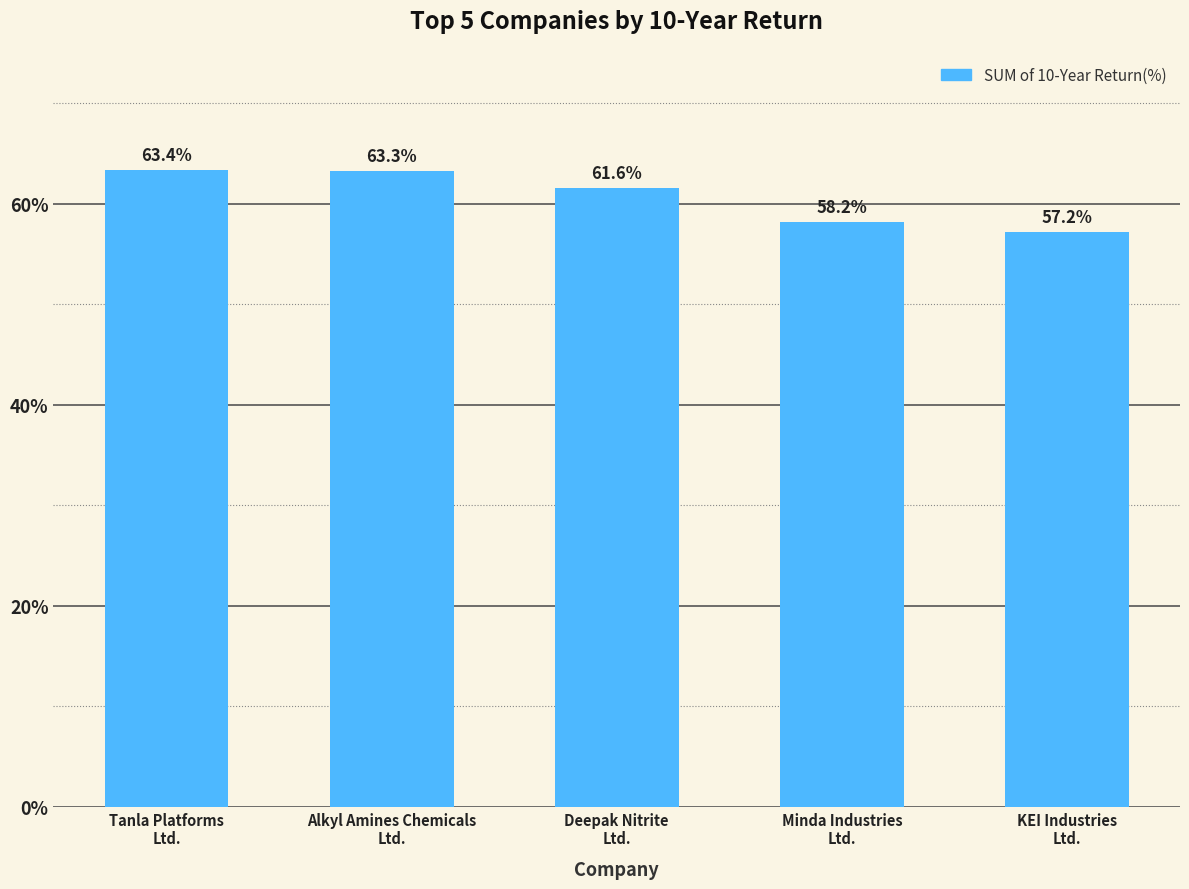

Are the bars grouped side by side (vs. stacked)?

No